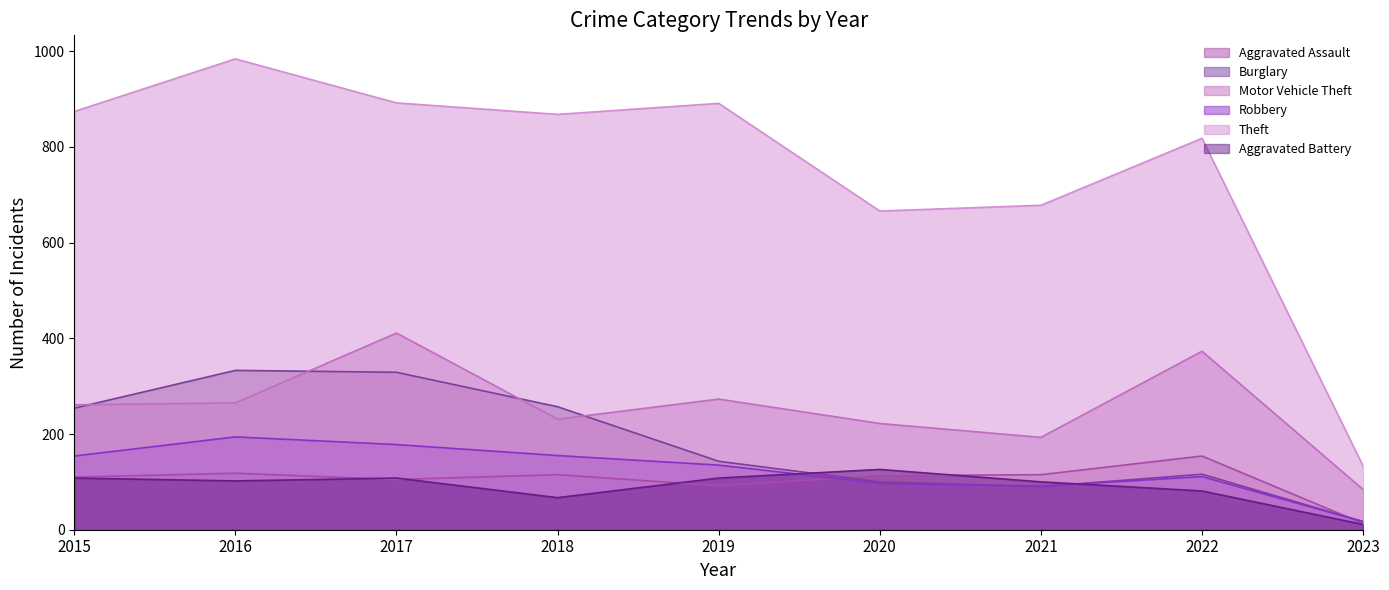

What is the total value across all series at 2019?

1642